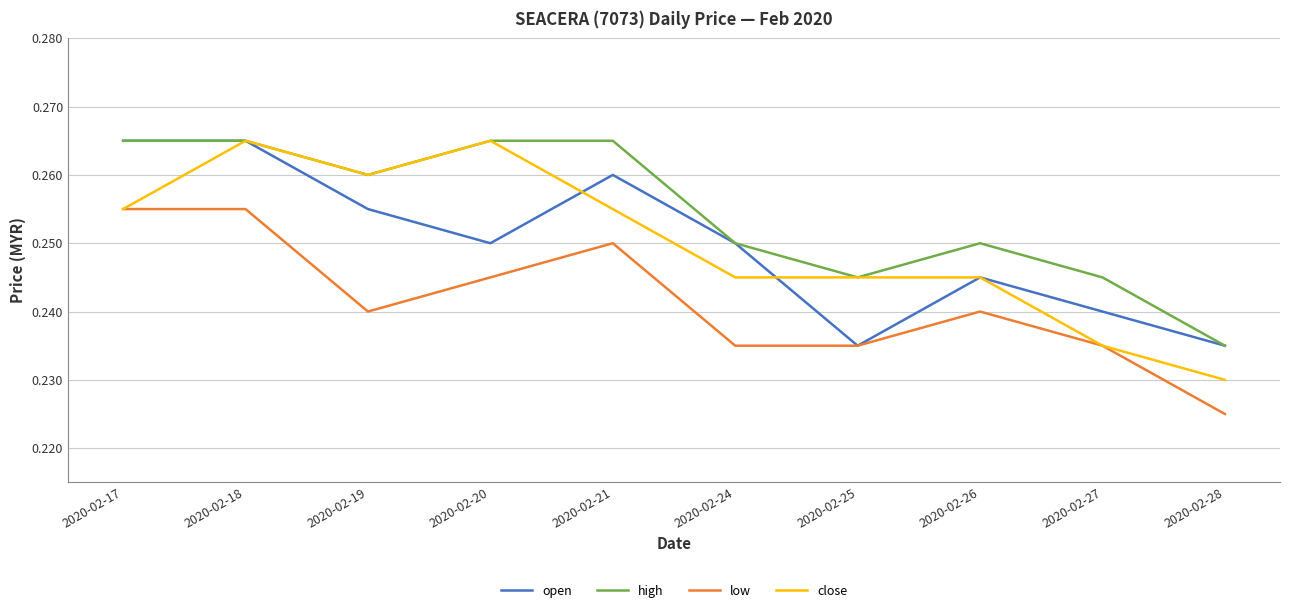

At which category is the sum across all series the highest?

2020-02-18